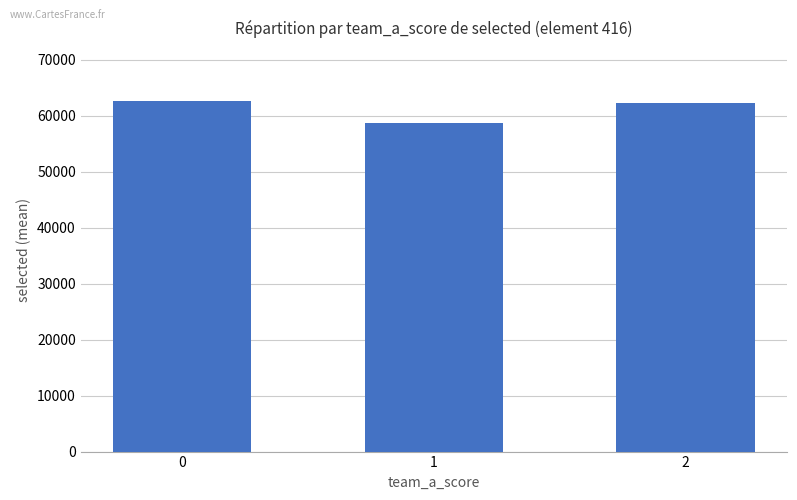

How many distinct data groups are displayed?

1